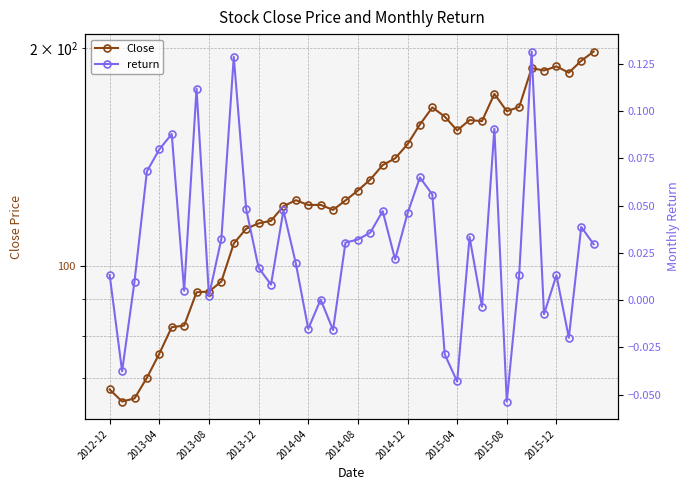

How many lines are shown in the chart?

2